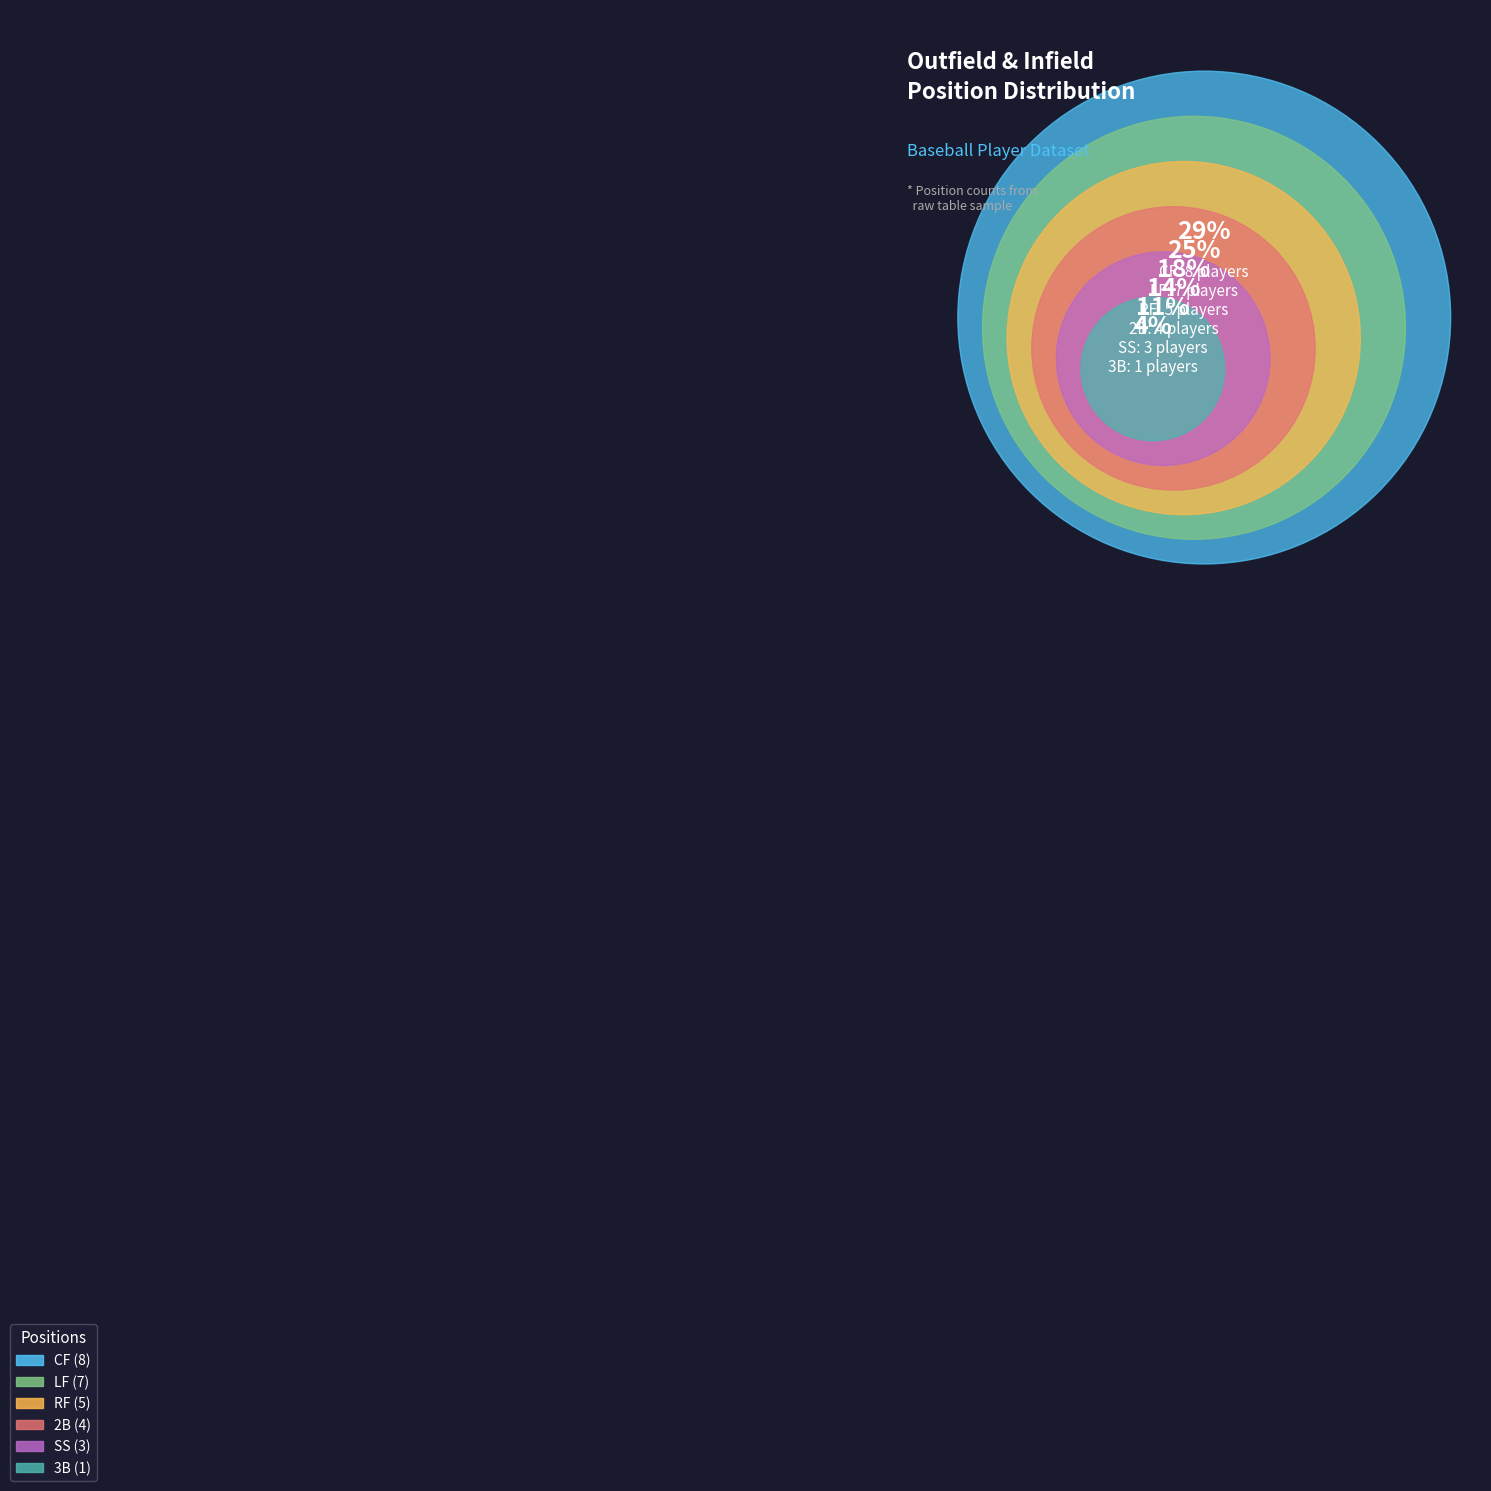

Which has a higher value, SS or RF?

RF